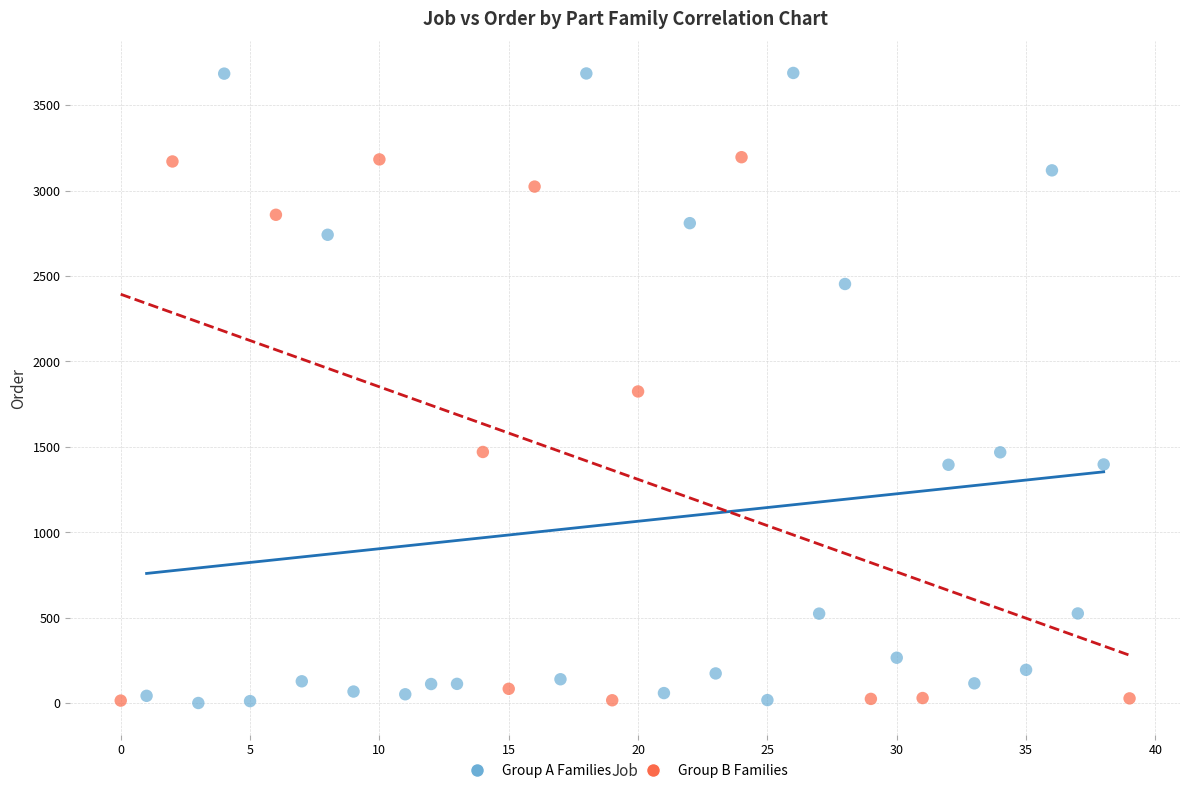

Which series has the widest spread of Y values?

Group A Families